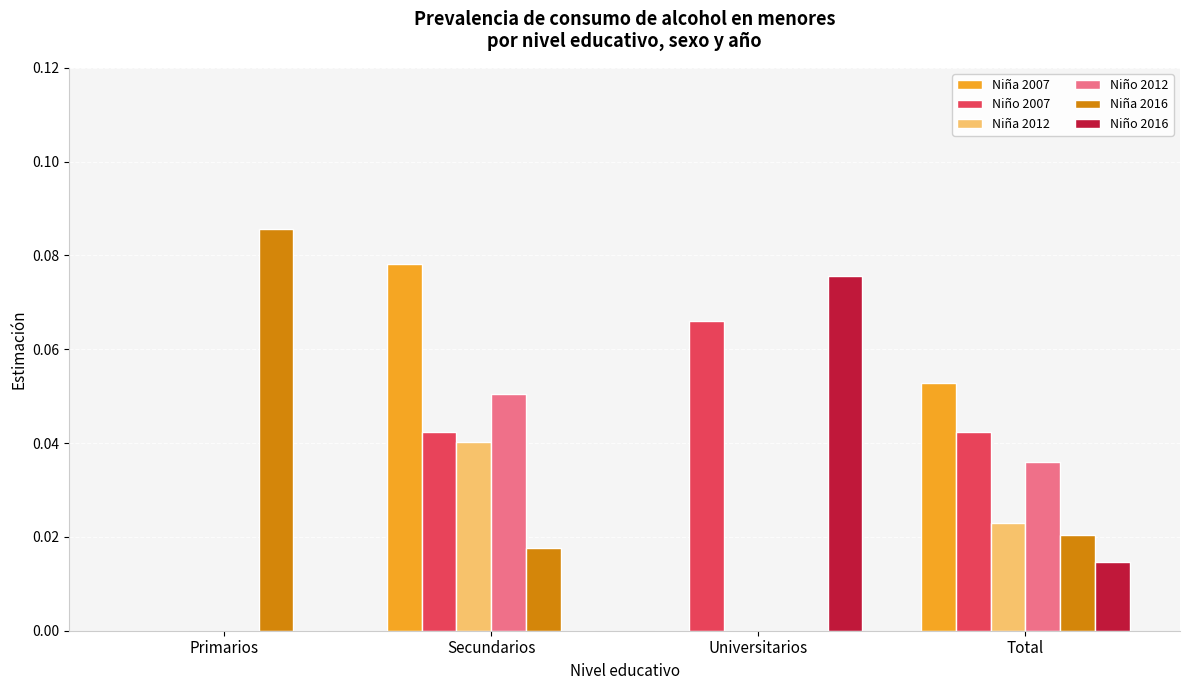

How many distinct data groups are displayed?

6